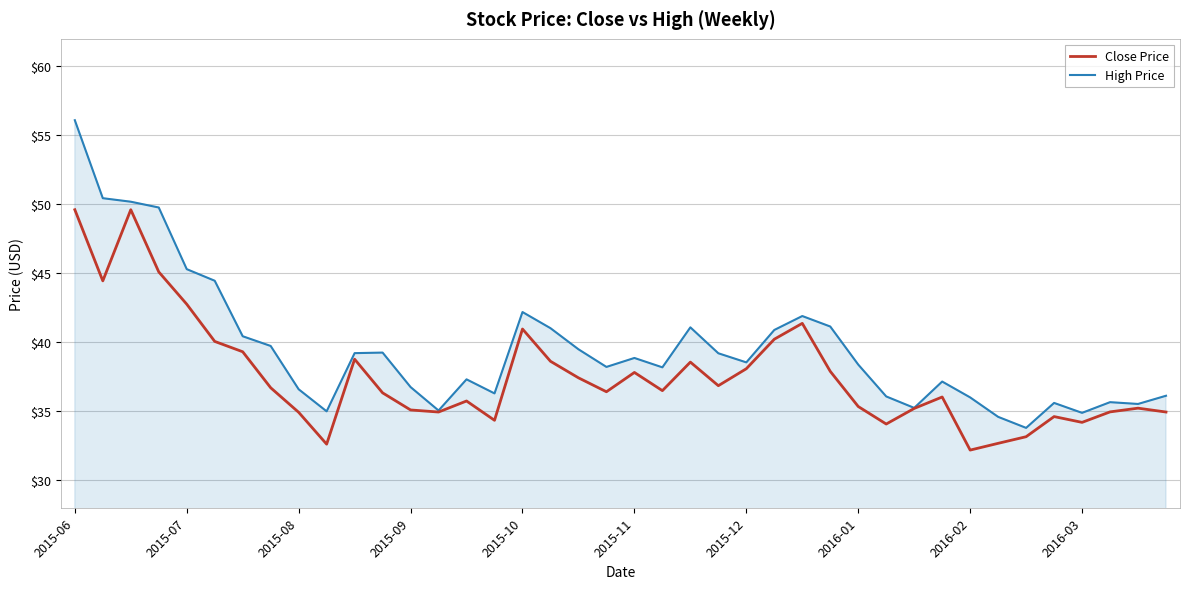

What is the maximum value shown in the chart?

56.1